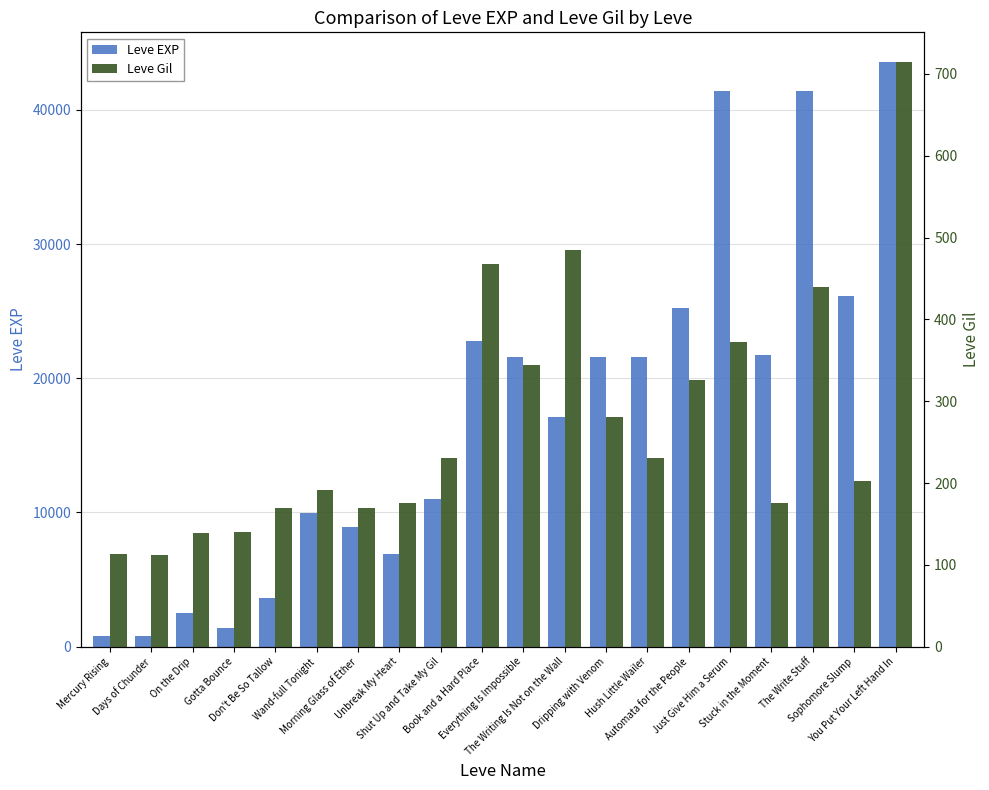

What is the difference between the Leve EXP values at Just Give Him a Serum and Hush Little Wailer?

19810